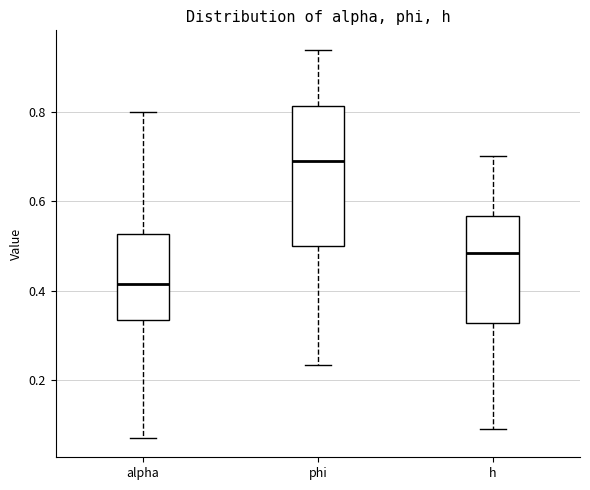

Where does the median line of the box for phi sit on the y-axis? The values are not printed on the chart, so give them approximately, as read against the axis.

0.68